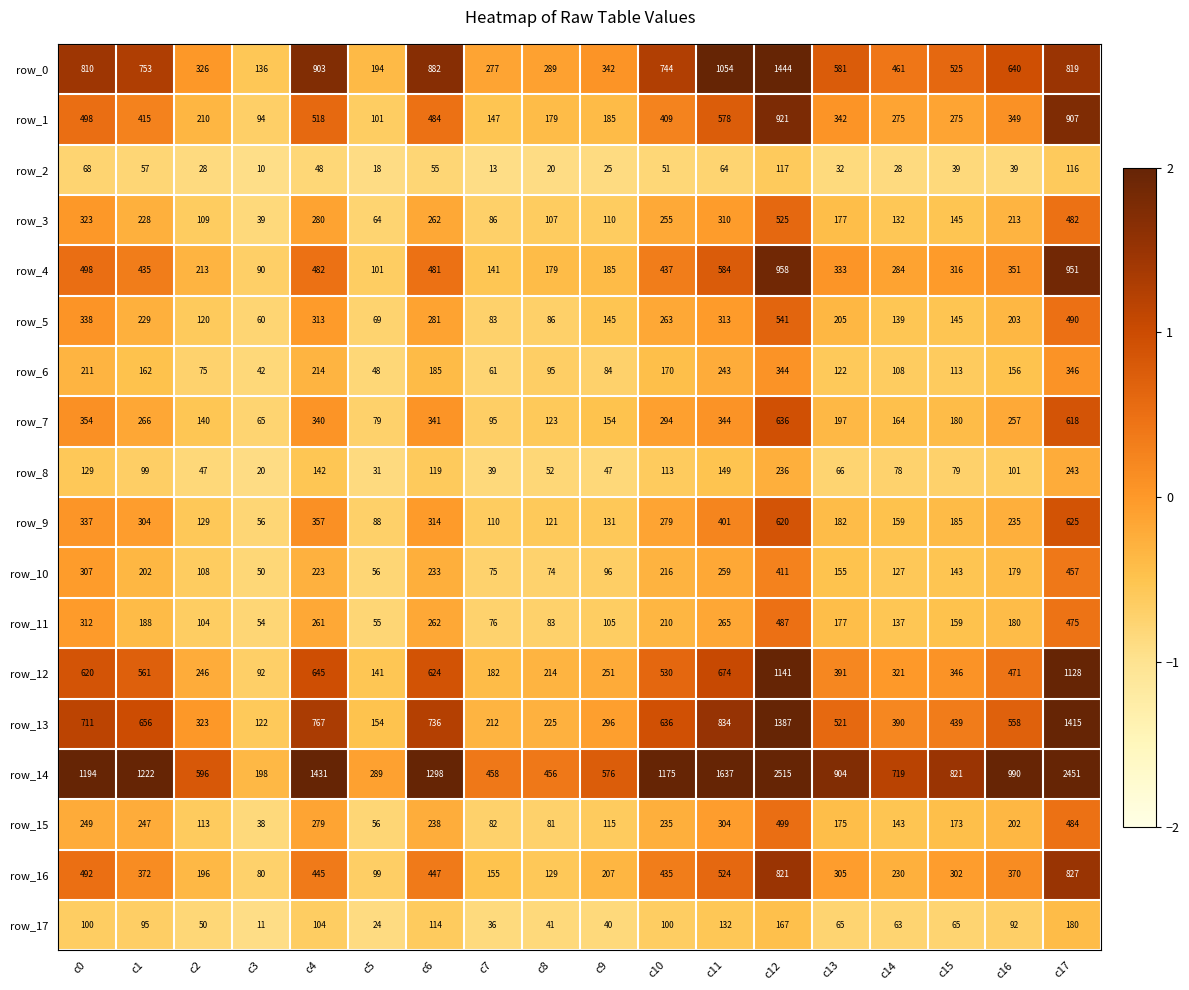

Which series has the largest range (max minus min)?

row_14